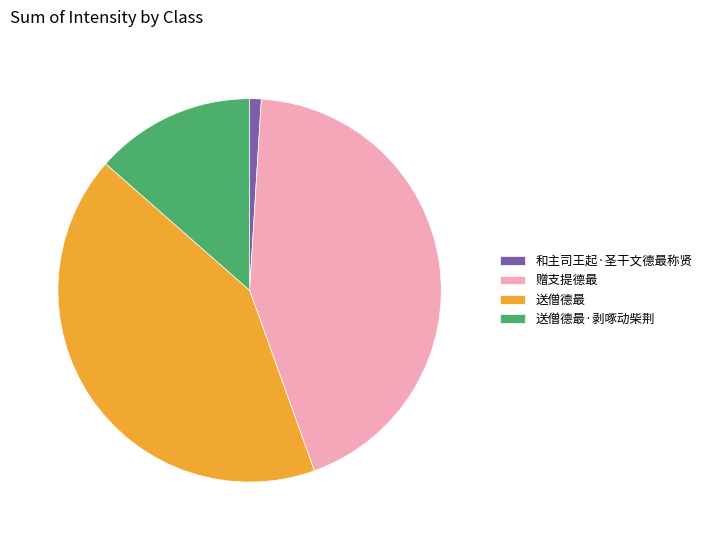

Does 赠支提德最 account for over 50% of the chart?

No